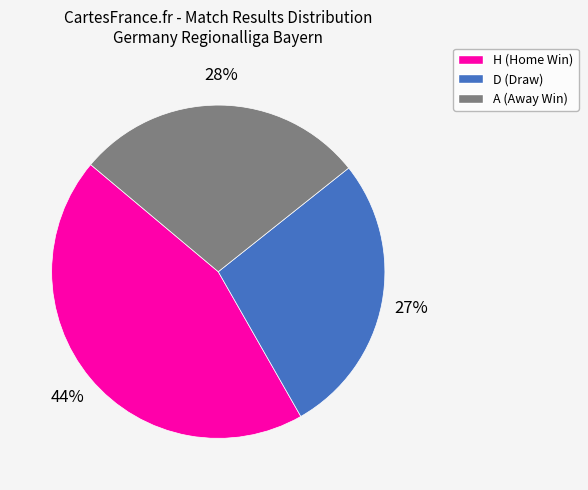

Do H and D together represent more than half of the pie?

Yes